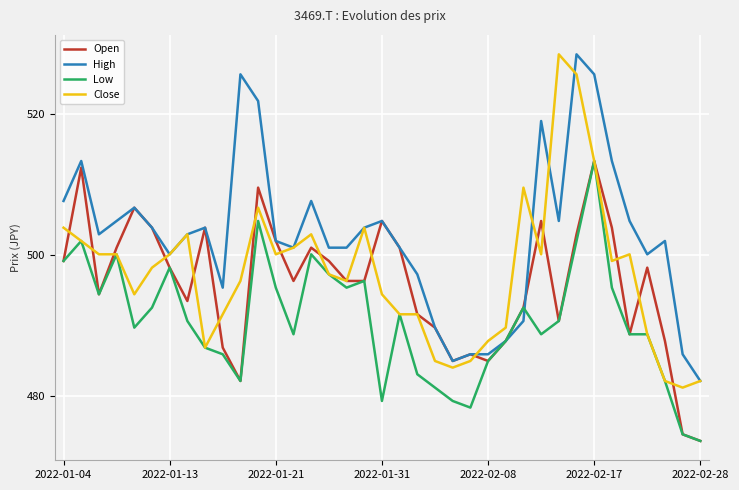

Which series has the largest total across all categories?

High